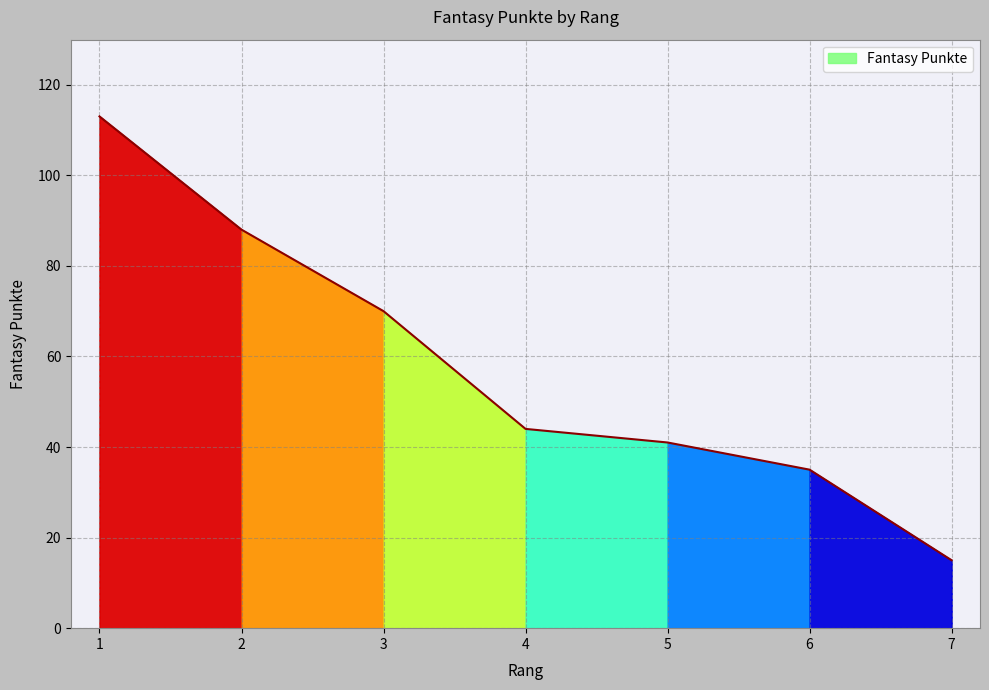

What is the ratio of the value at 4 to the value at 6?

1.3